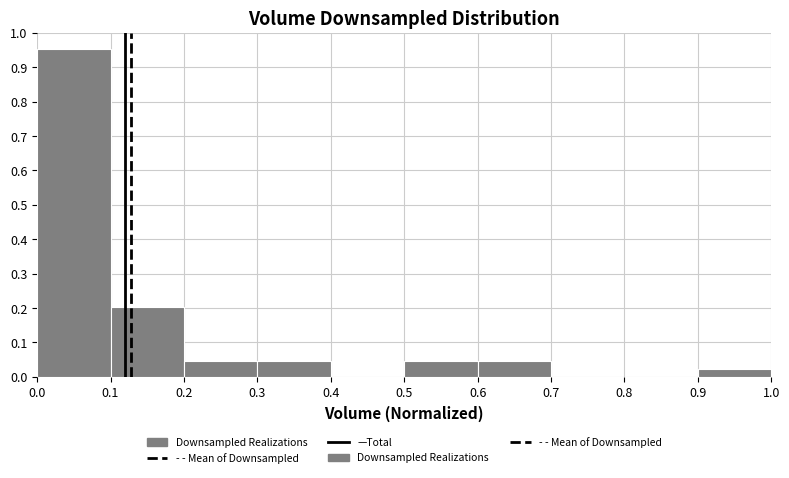

Reading left to right, list every bar in this chart as the range it spans on the x-axis followed by its height. The values are not printed on the chart, so give them approximately, as read against the axis.

0.0 to 0.1: 0.95
0.1 to 0.2: 0.20
0.2 to 0.3: 0.05
0.3 to 0.4: 0.05
0.4 to 0.5: 0
0.5 to 0.6: 0.05
0.6 to 0.7: 0.05
0.7 to 0.8: 0
0.8 to 0.9: 0
0.9 to 1.0: 0.02